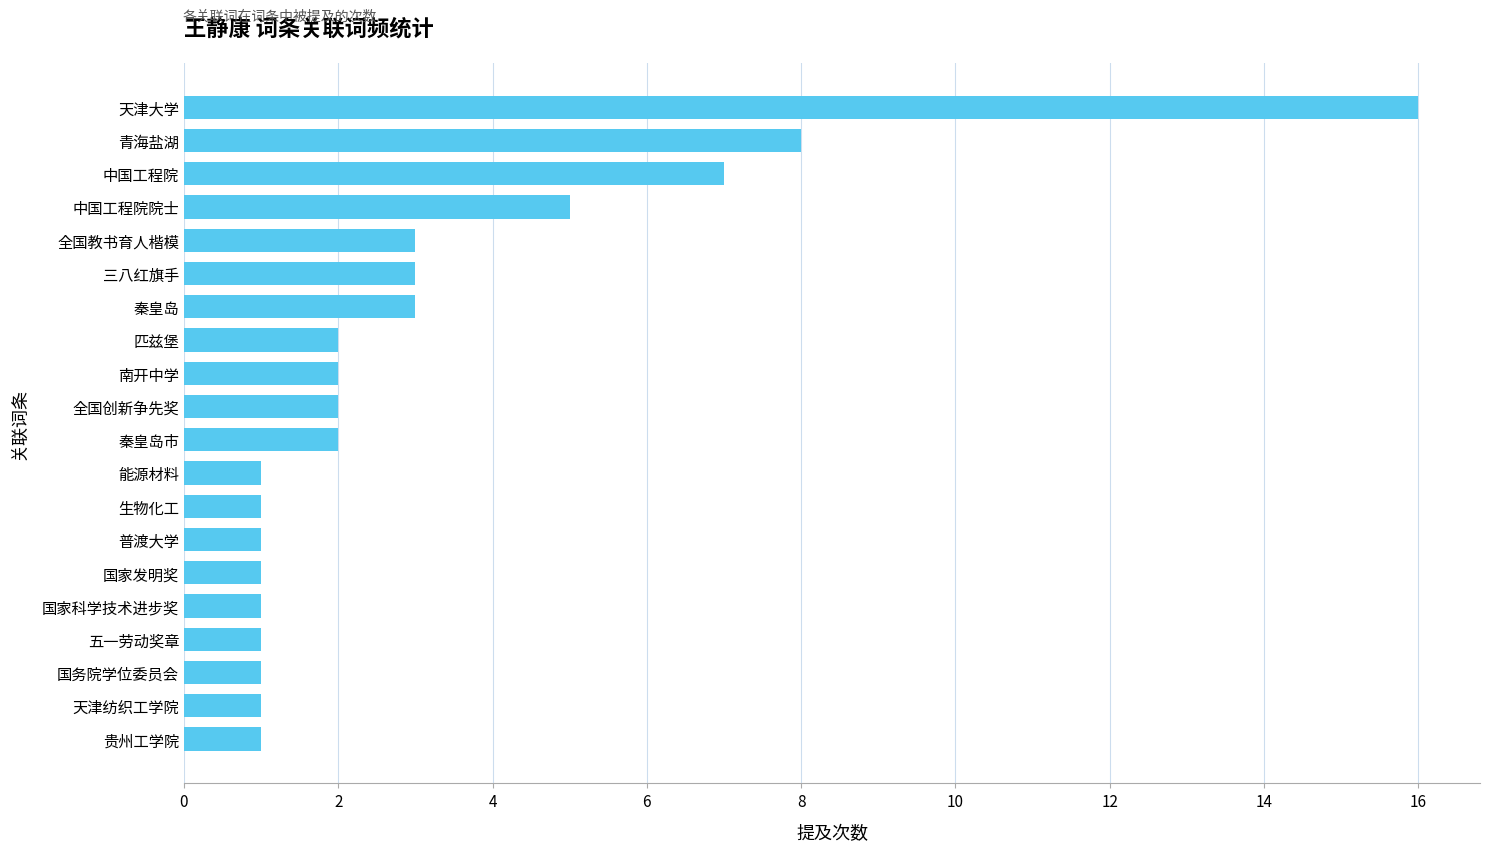

True or false: the data shows 5 at 中国工程院院士.

True